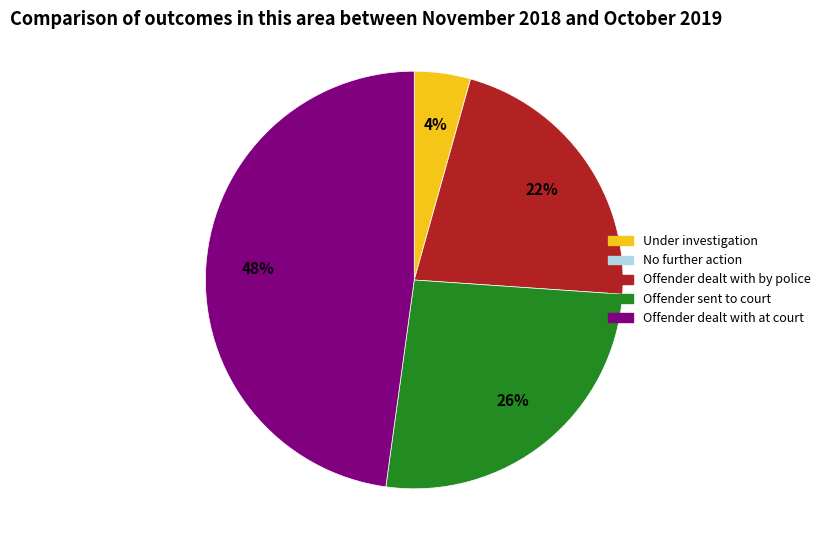

To the nearest percent, what is the difference between the largest and smallest slice percentages?

48%